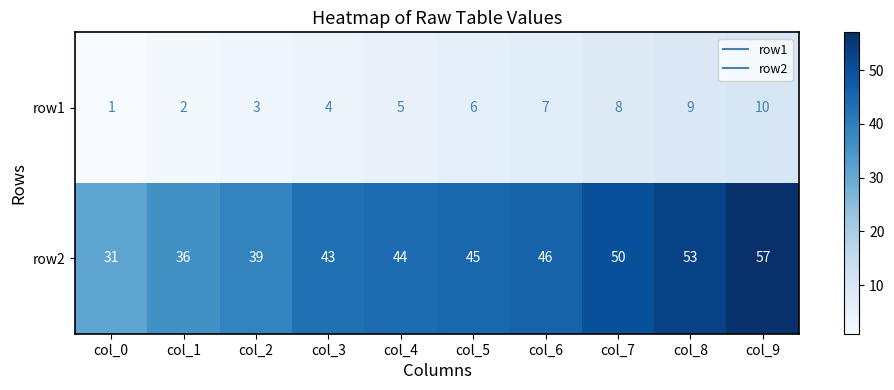

Which label corresponds to the largest value in the chart?

col_9